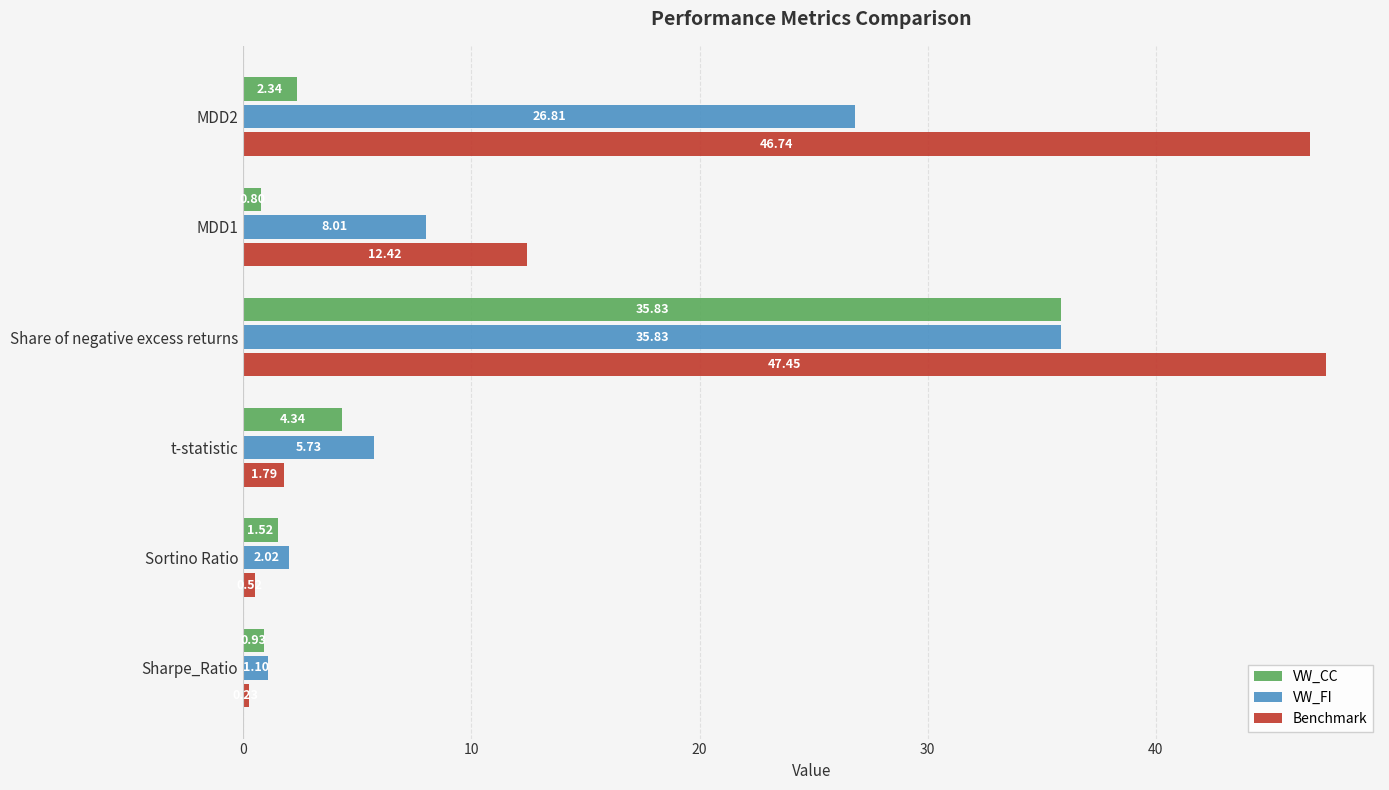

Is the value of VW_FI at MDD2 greater than the value of Benchmark at Sharpe_Ratio?

Yes